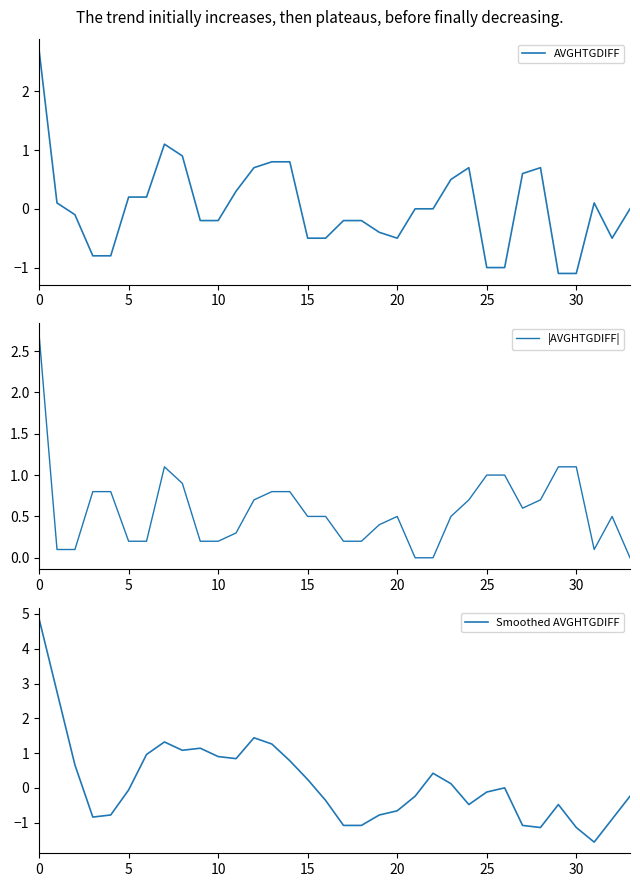

What is the sum of all Smoothed AVGHTGDIFF values?

5.8